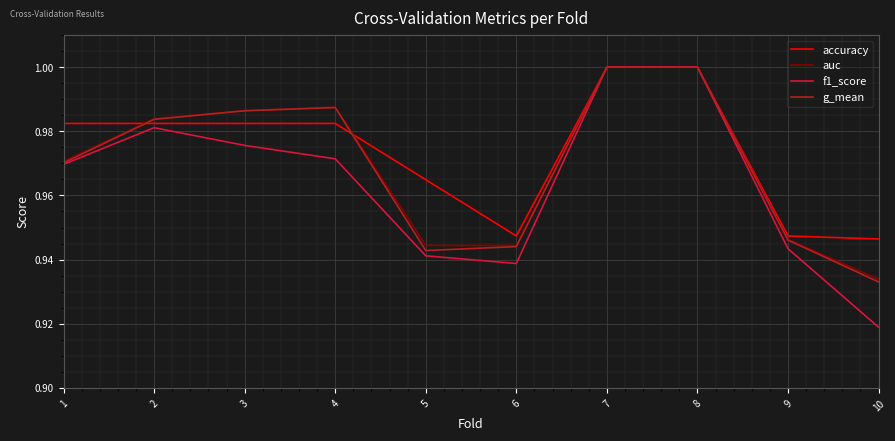

What is the sum of the f1_score values at 9 and 6?

1.9